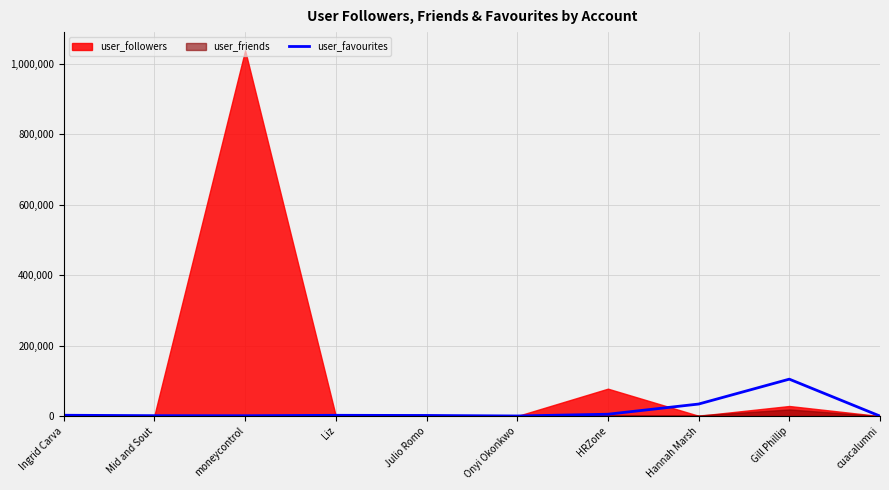

Is it true that the value at Onyi Okonkwo is 343?

True